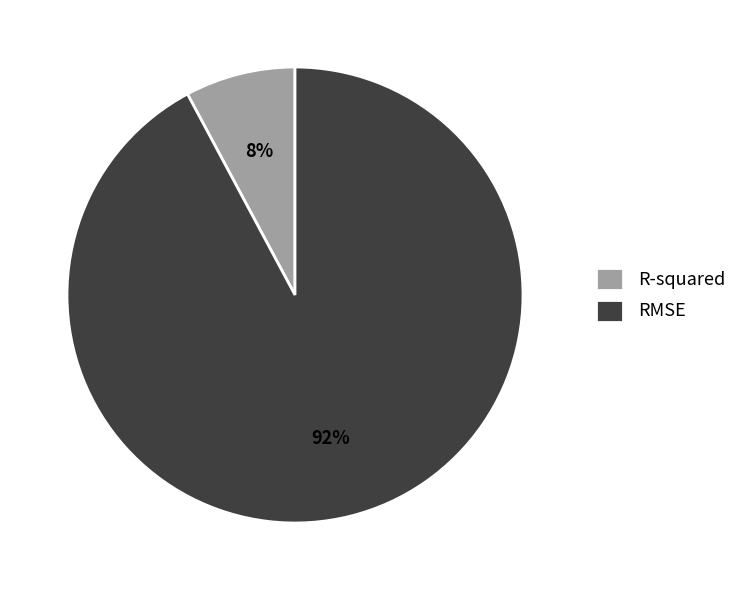

To the nearest percent, what is the combined percentage of RMSE and R-squared?

100%